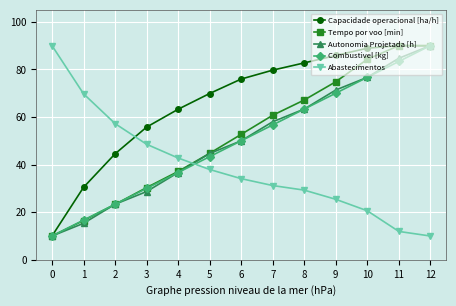

Where do Capacidade operacional [ha/h] and Abastecimentos first cross each other?

2 and 3